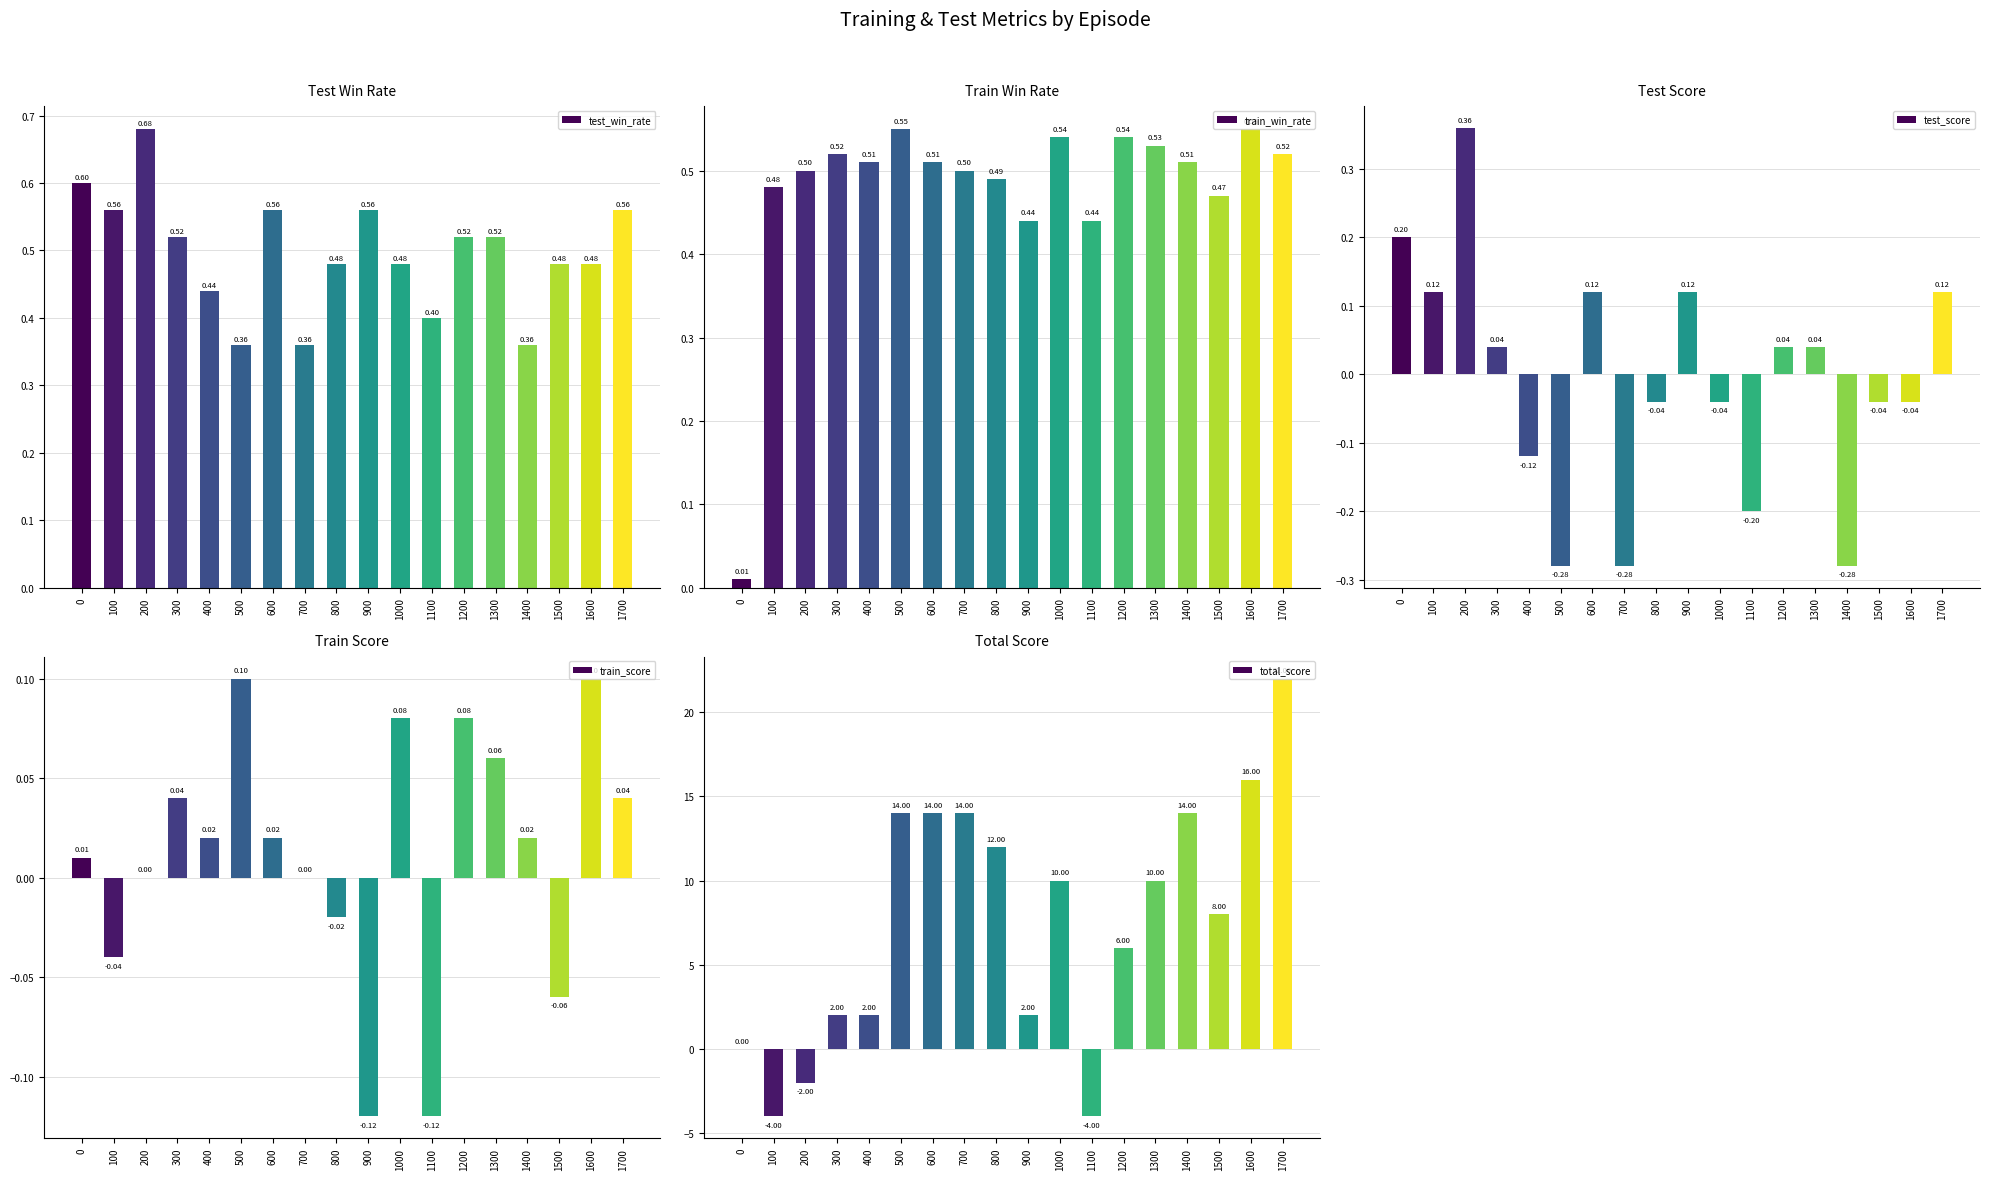

List the labels in order of test_win_rate value, smallest first.

500, 700, 1400, 1100, 400, 800, 1000, 1500, 1600, 300, 1200, 1300, 100, 600, 900, 1700, 0, 200